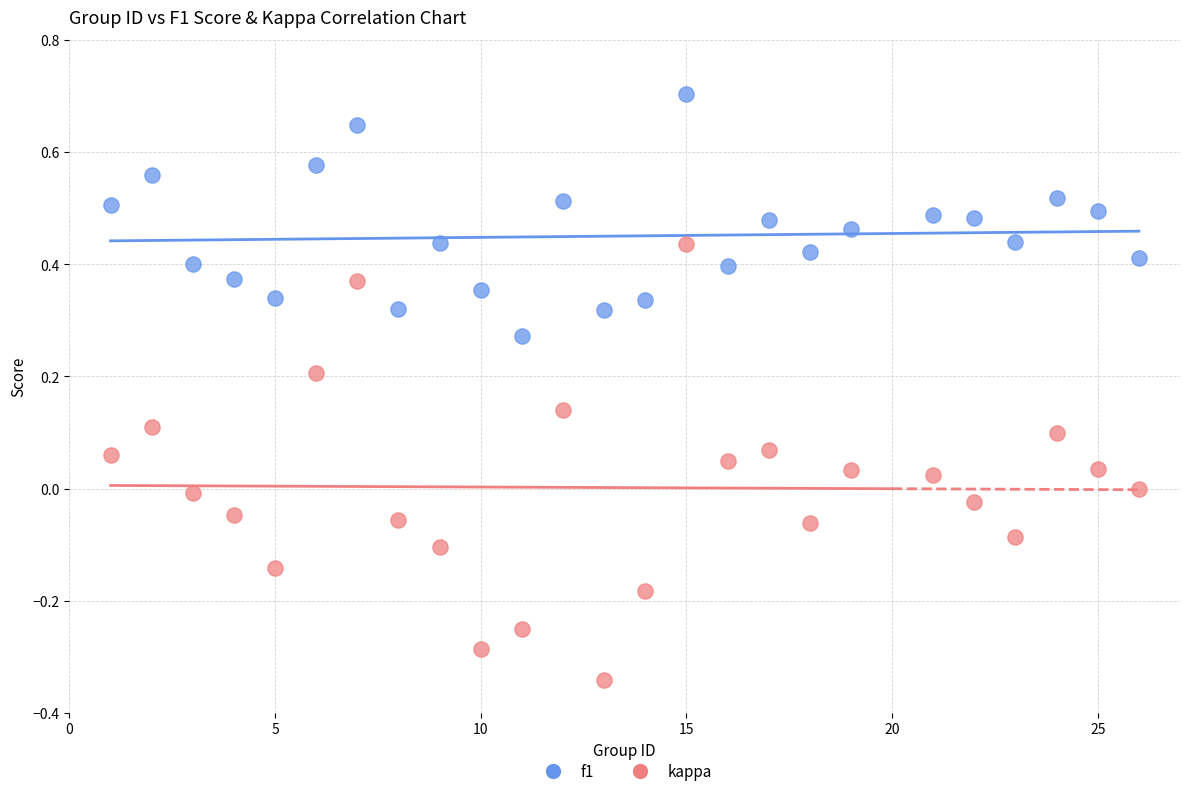

Across all data points, what is the range of Y values (max minus min)?

1.0